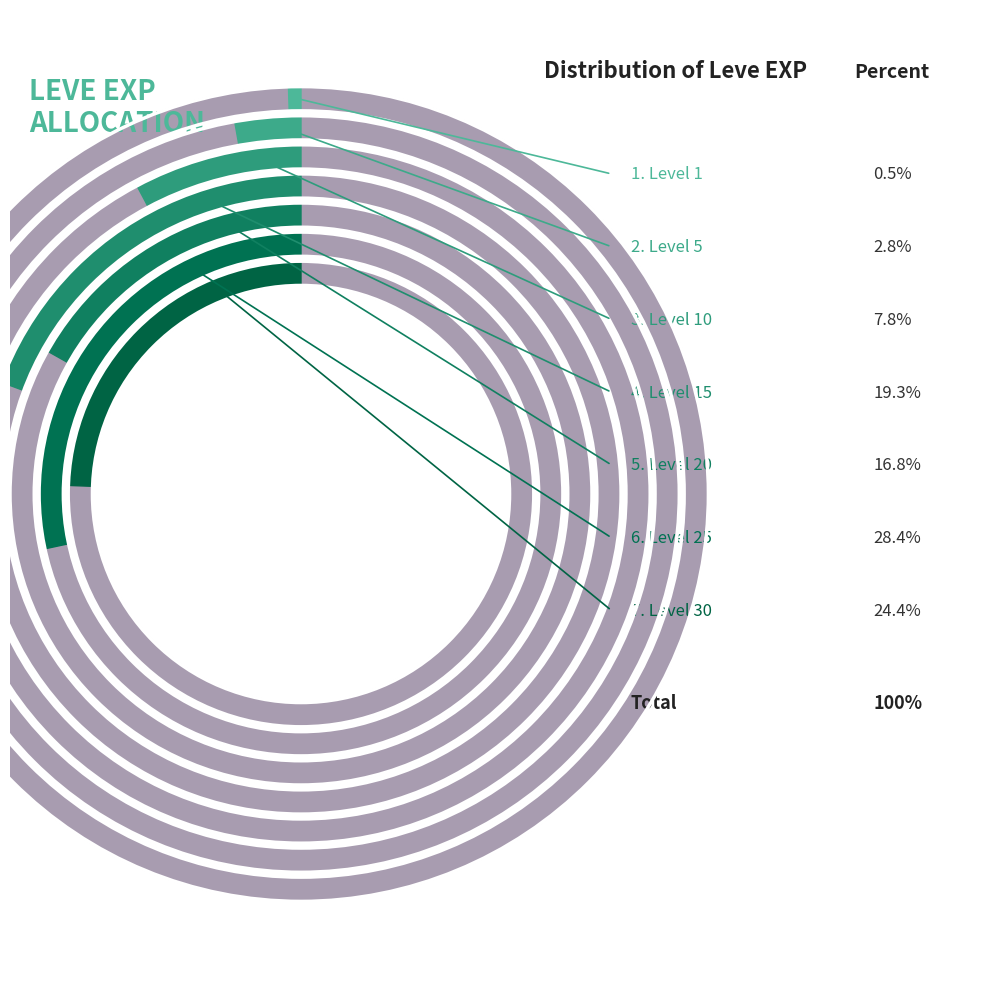

To the nearest percent, what is the difference between the Level 25 and Level 1 slice percentages?

28%